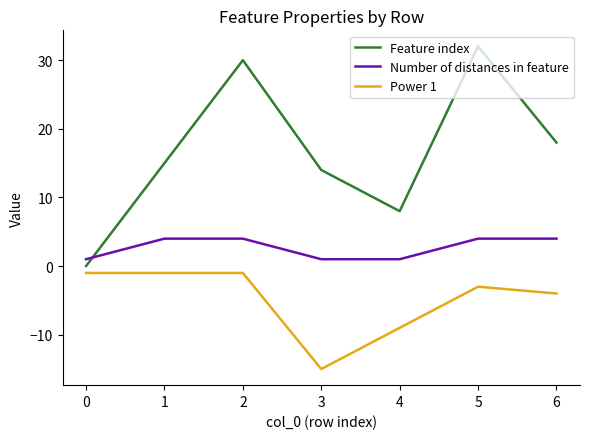

What is the sum of all Number of distances in feature values?

19